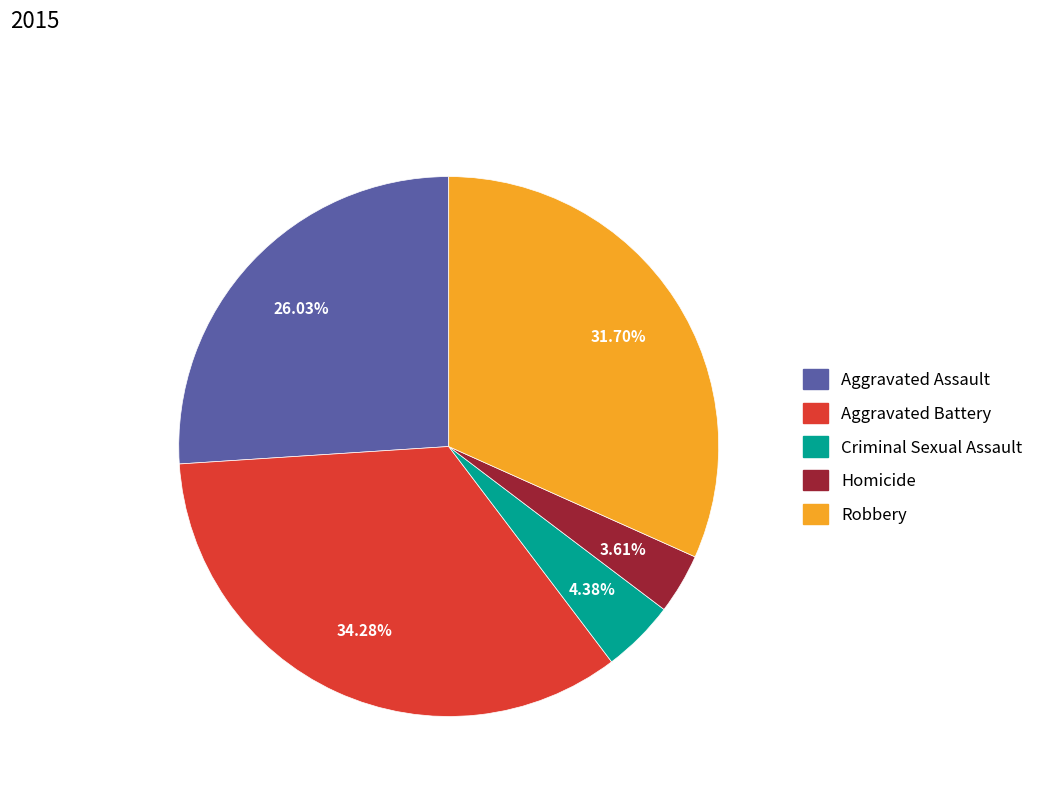

To the nearest percent, what is the average slice percentage?

20%